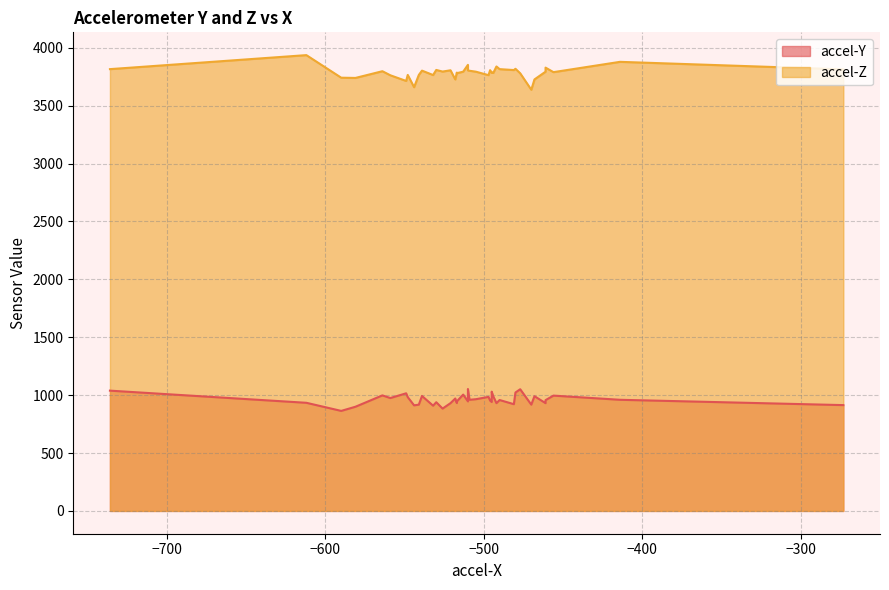

List the series in order of their overall mean, lowest first.

accel-Y, accel-Z